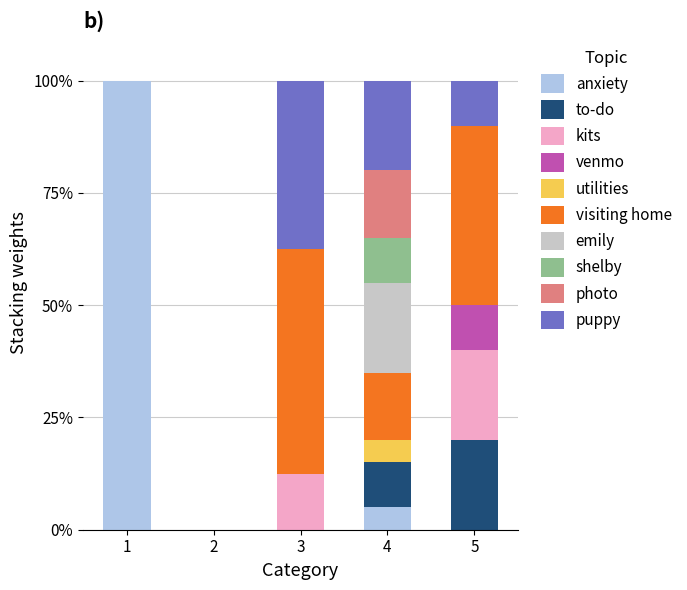

What is the total value across all series at 3?

100.0